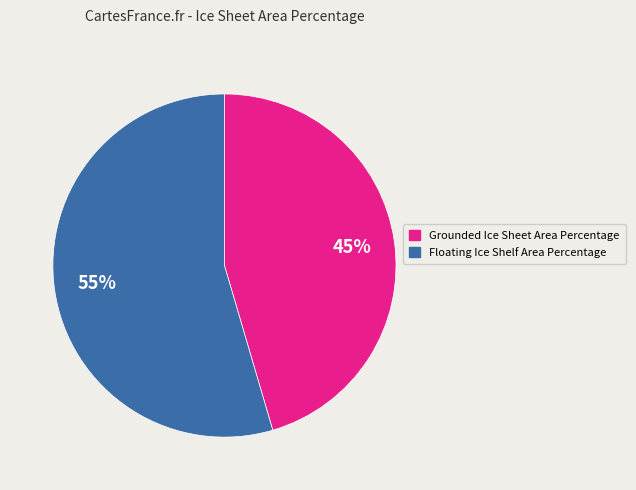

Between Grounded Ice Sheet Area Percentage and Floating Ice Shelf Area Percentage, which is larger?

Floating Ice Shelf Area Percentage